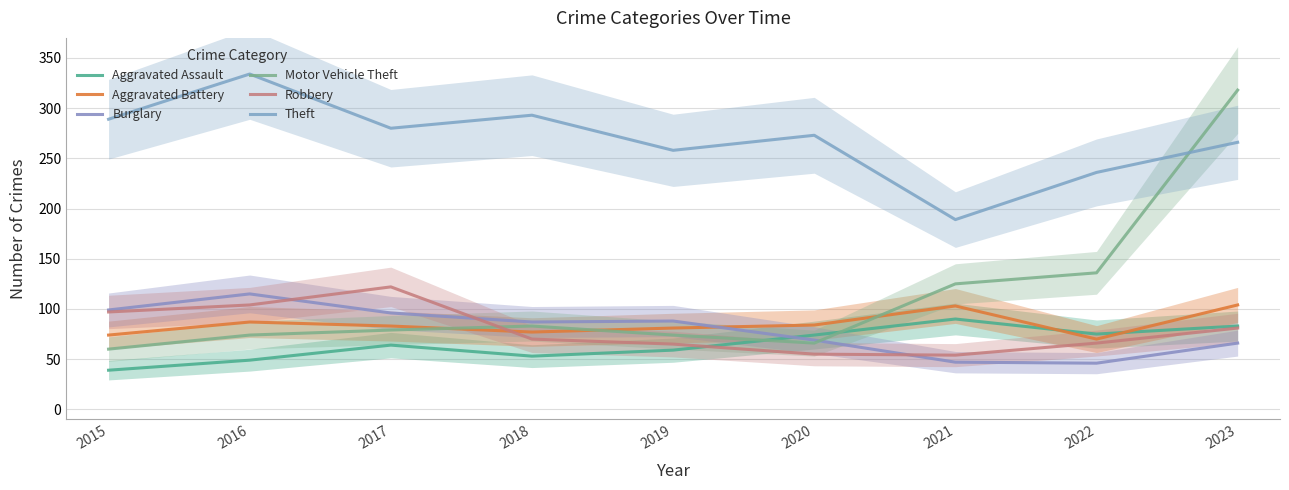

Which series changed the most between 2015 and 2020?

Robbery